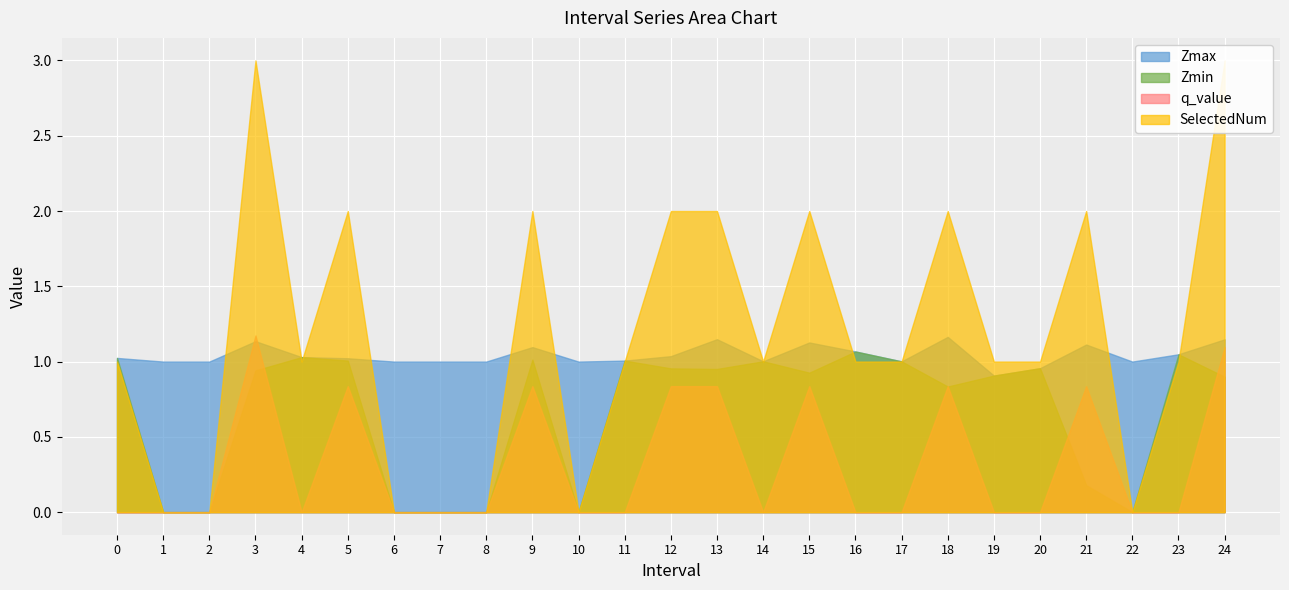

What is the difference between the maximum and minimum values in the Zmax series?

0.3